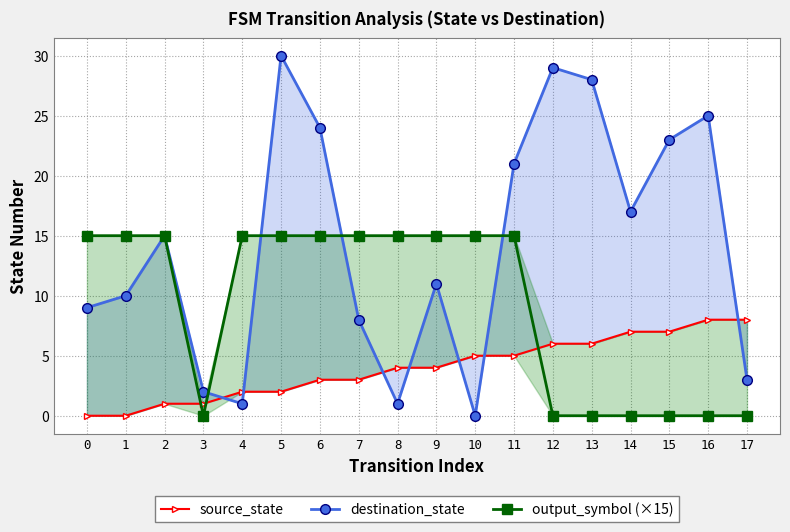

Which series changed the most between 5 and 7?

destination_state